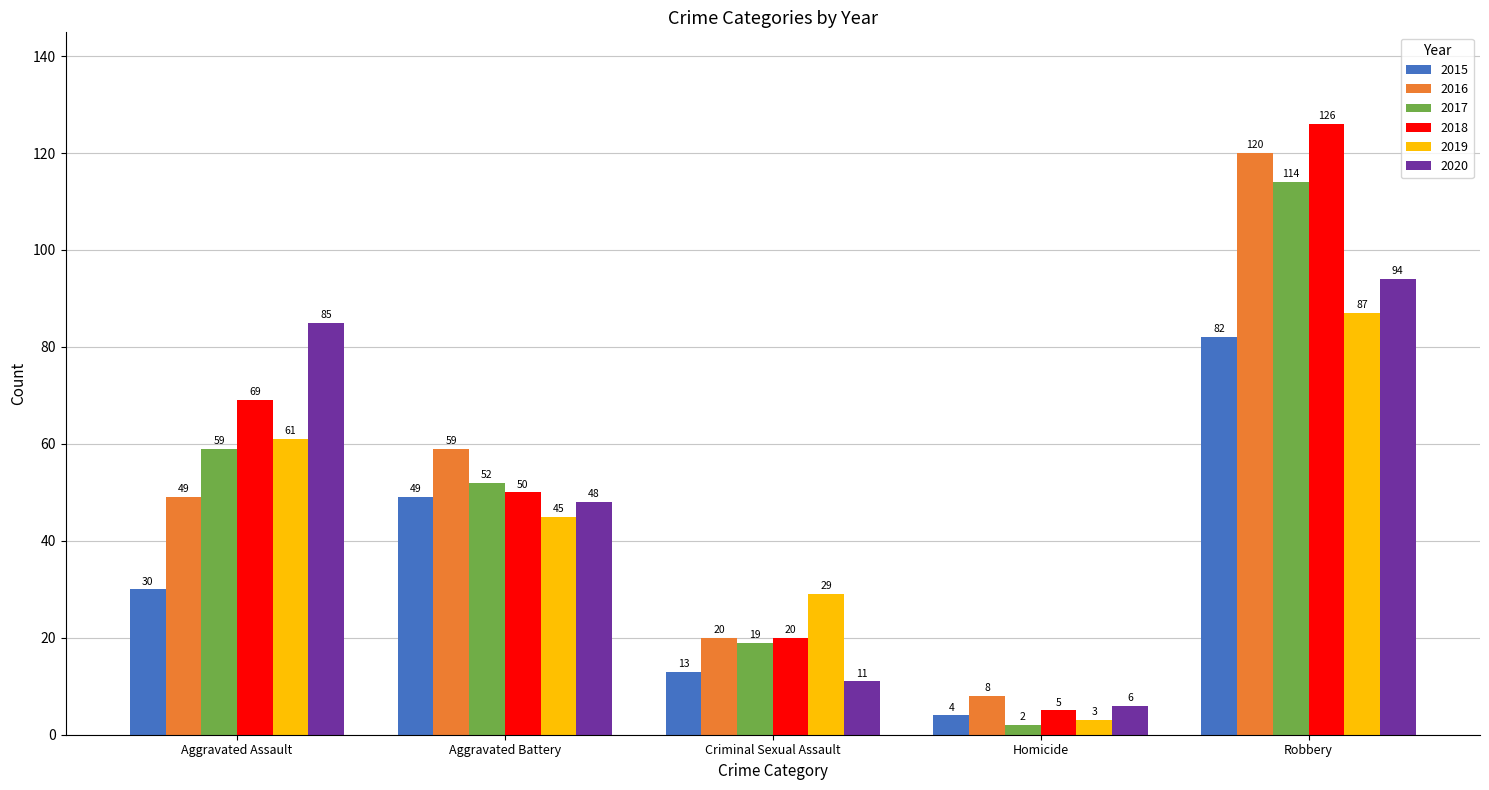

What is the label of the 1st bar from the left?

Aggravated Assault